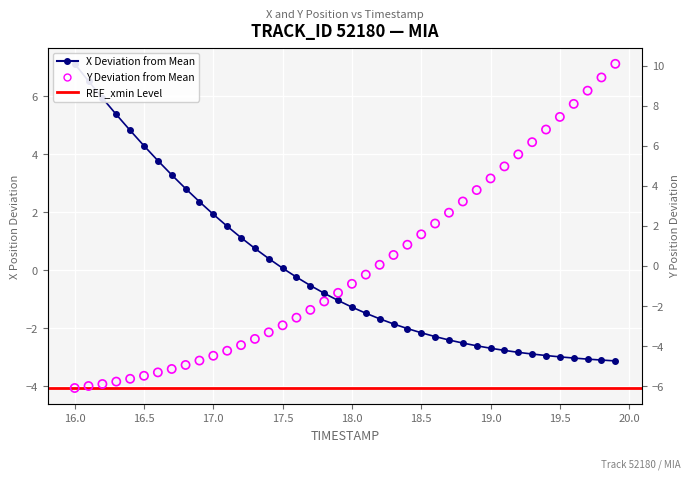

Which series has the widest spread of Y values?

Y